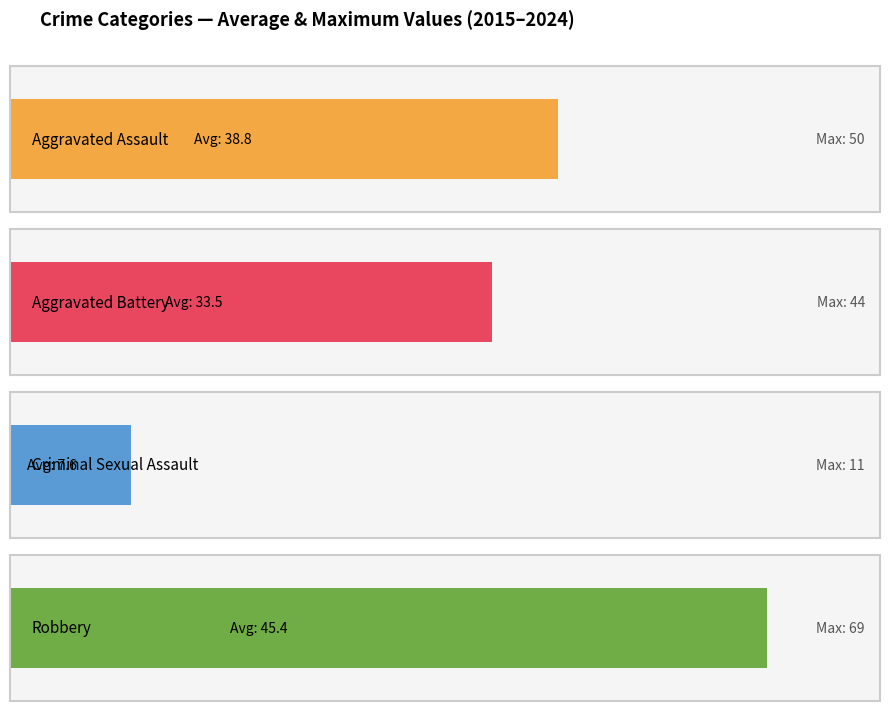

Are the bars horizontal?

Yes